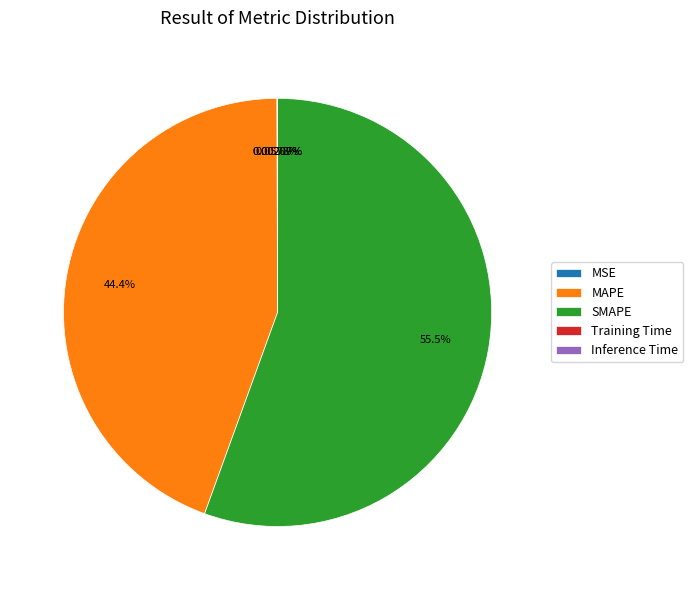

What is the largest slice in the pie chart?

SMAPE